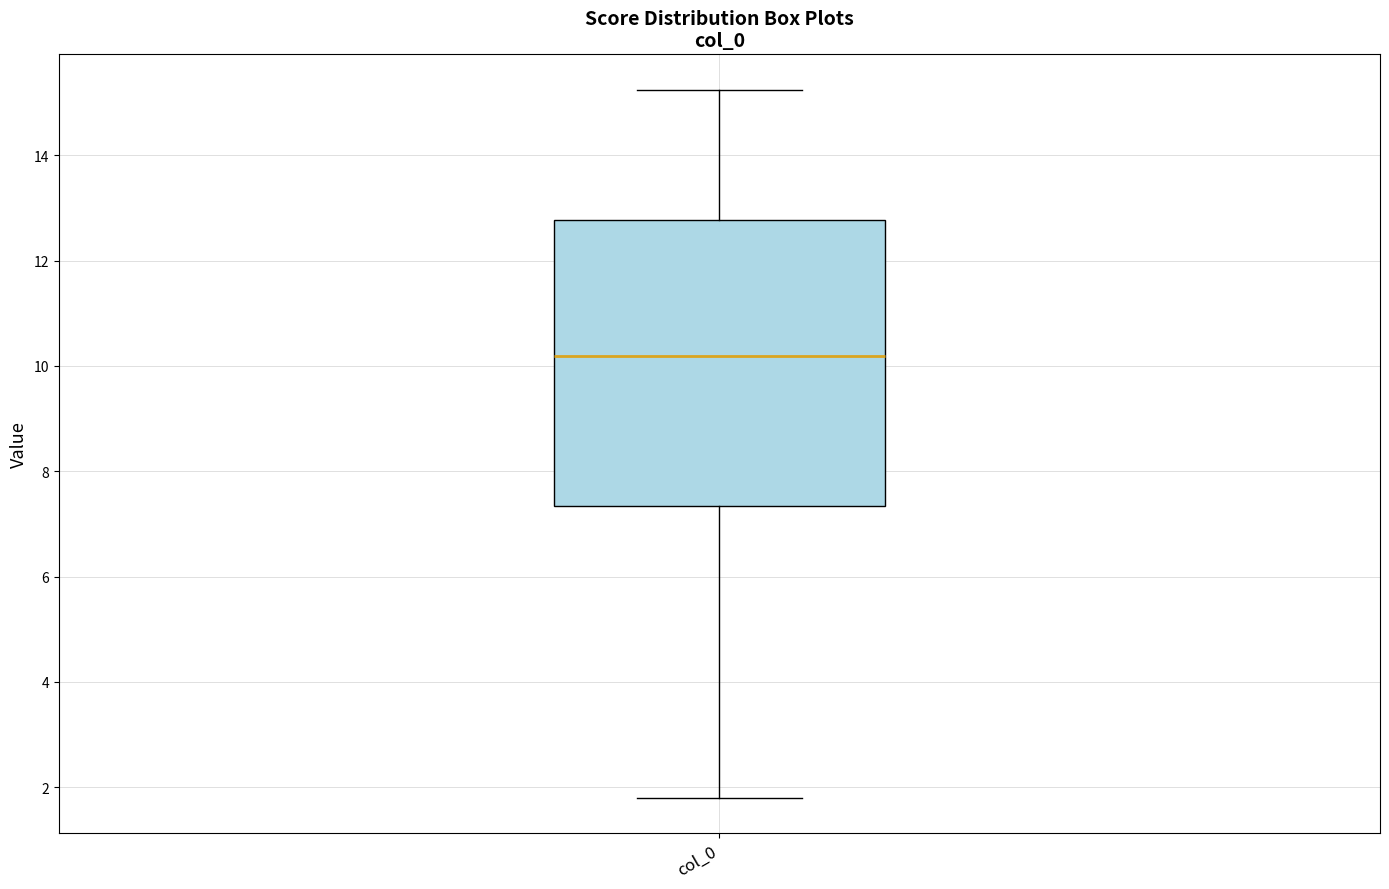

Transcribe this box plot: give where the median line is, the range the box spans, and where the two whiskers end, as read against the y-axis. The values are not printed on the chart, so give them approximately, as read against the axis.

median 10.2, box 7.4 to 12.8, whiskers 1.8 to 15.2